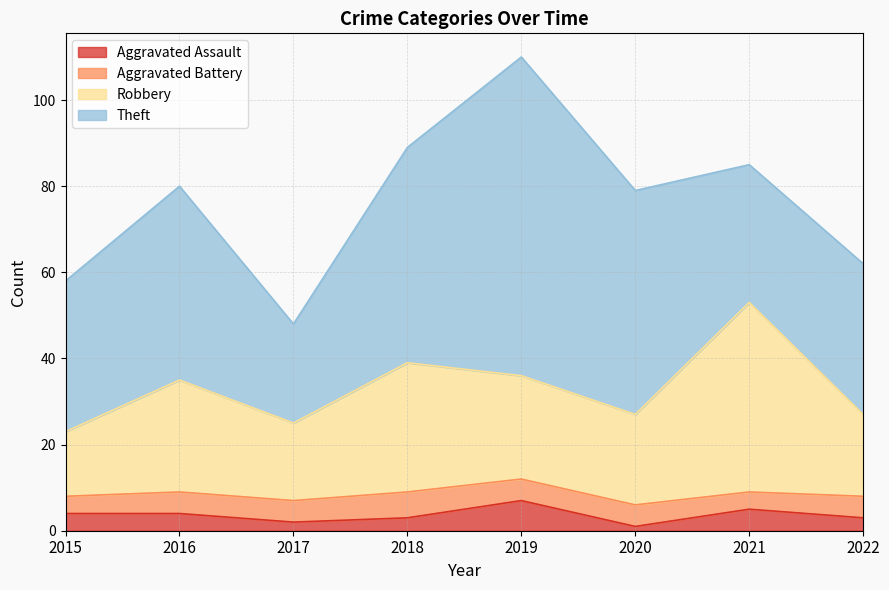

What are all the series names shown in the legend?

Aggravated Assault, Aggravated Battery, Robbery, Theft